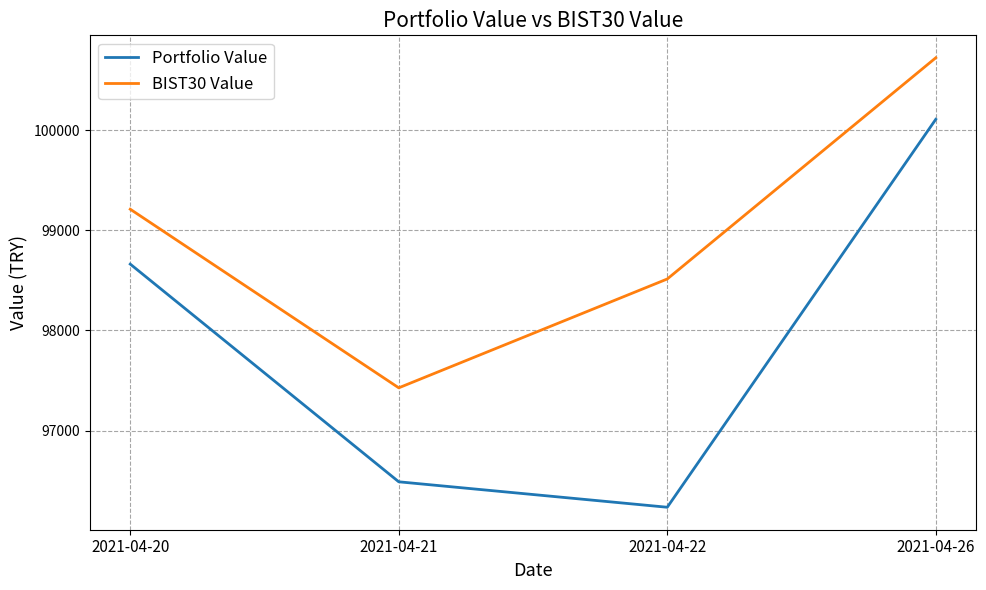

At which category does Portfolio Value reach its first local valley?

2021-04-22